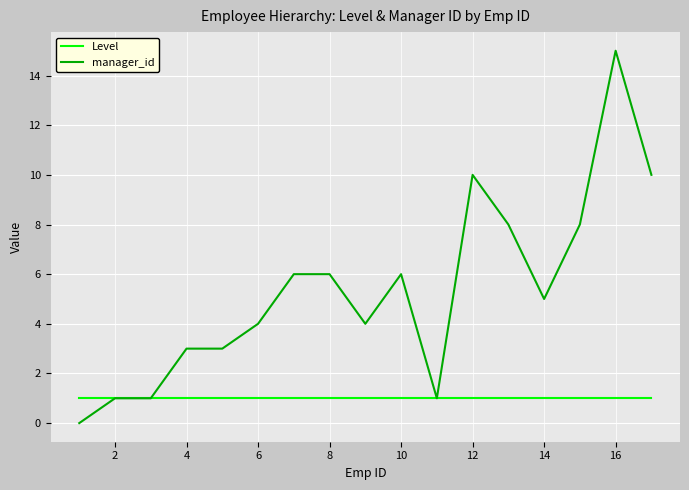

Which series has the largest range (max minus min)?

manager_id